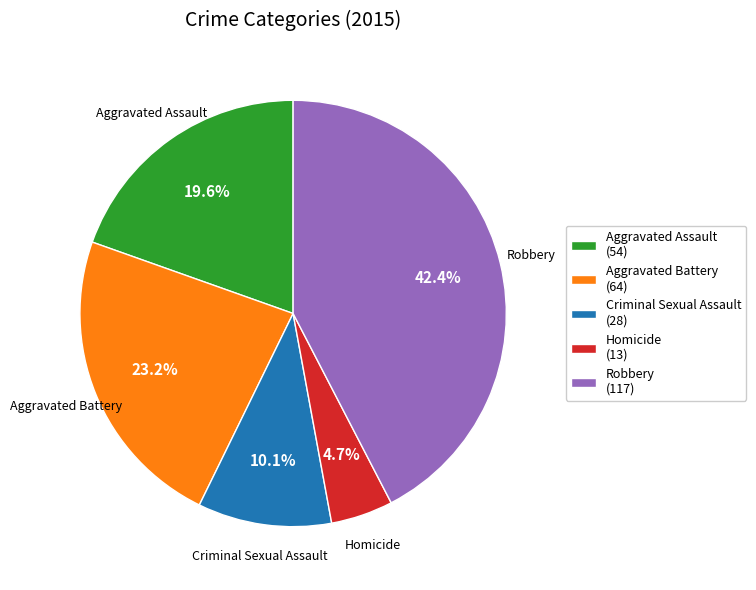

Is there any slice that represents more than half of the pie?

No